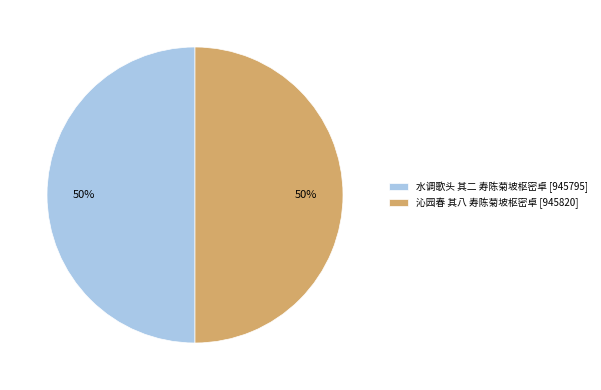

Combined, do 沁园春 其八 寿陈菊坡枢密卓 [945820] and 水调歌头 其二 寿陈菊坡枢密卓 [945795] account for over 50%?

Yes